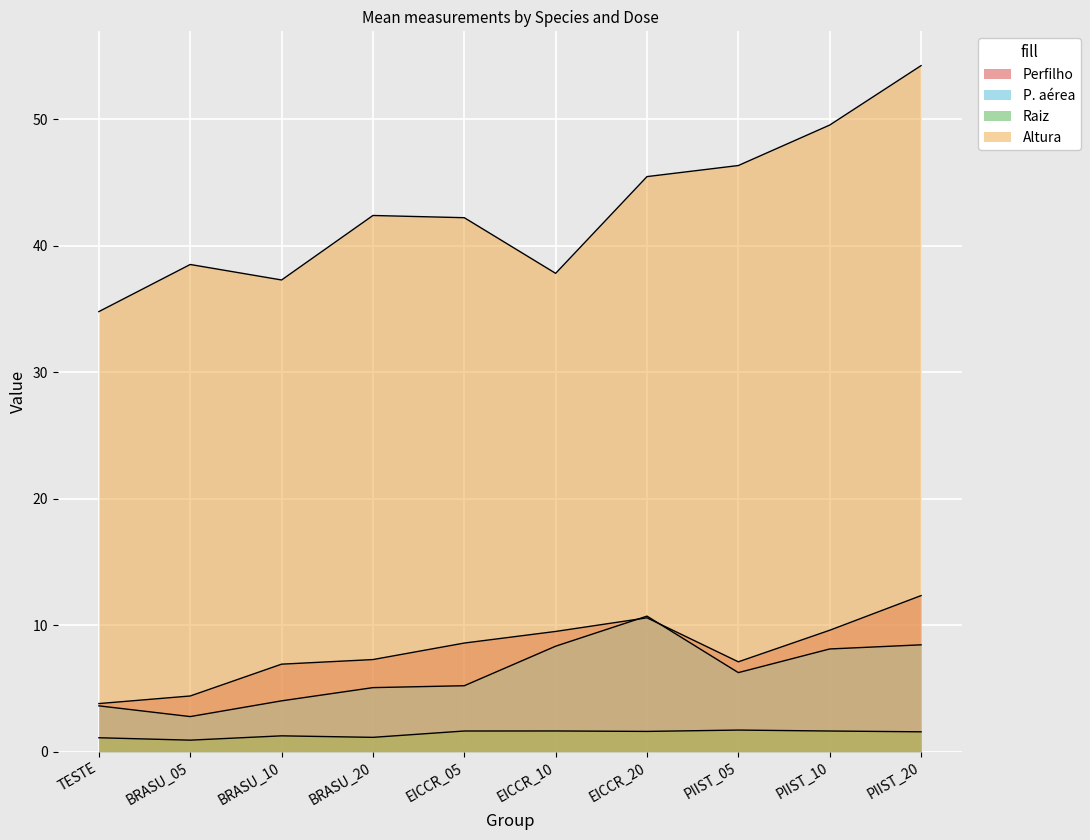

Rank the series by their maximum value, from lowest to highest.

Raiz, P. aérea, Perfilho, Altura